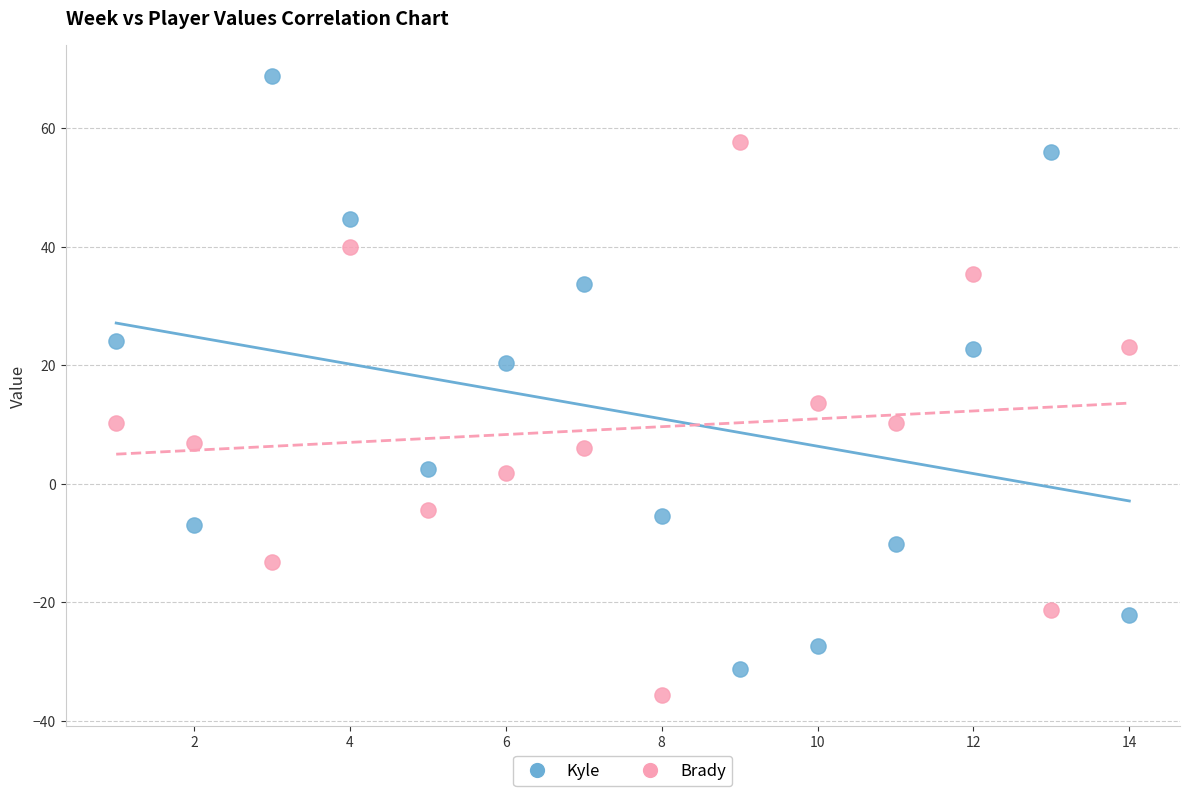

What is the X range (max minus min) for the scatter plot?

13.0